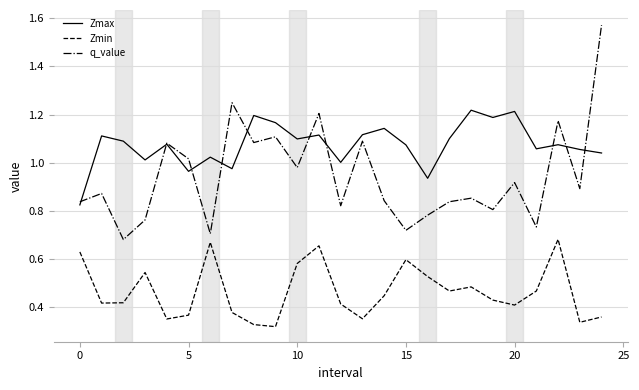

Which series has the widest spread of values?

q_value